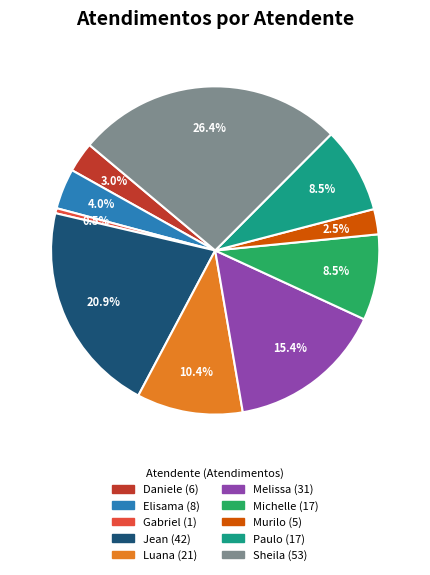

Is there a majority slice in this chart?

No